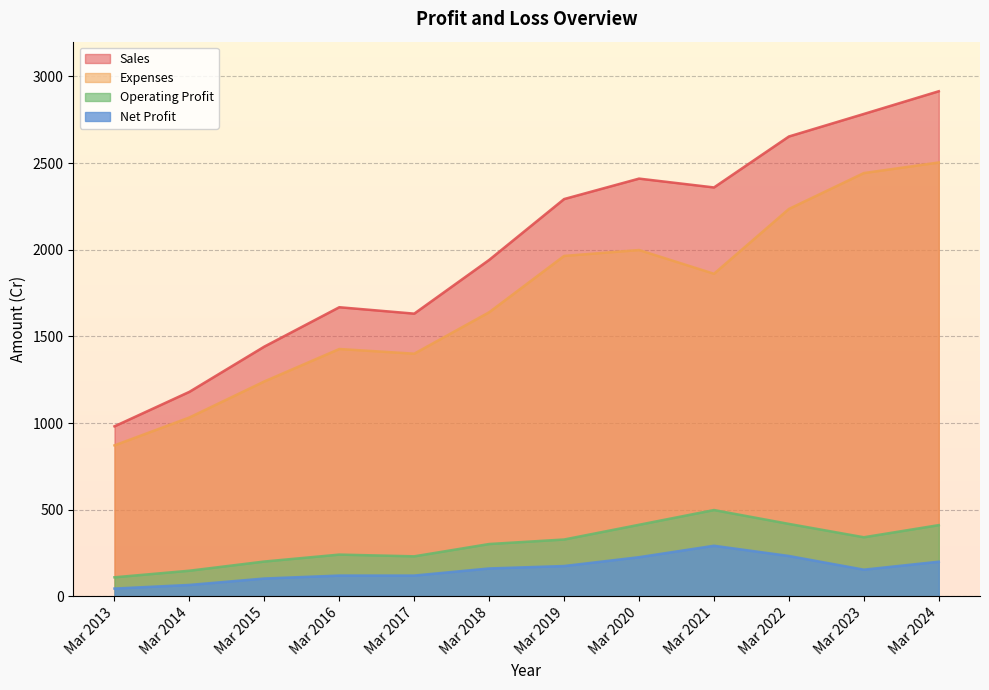

How many values in the Net Profit series are below 161?

6